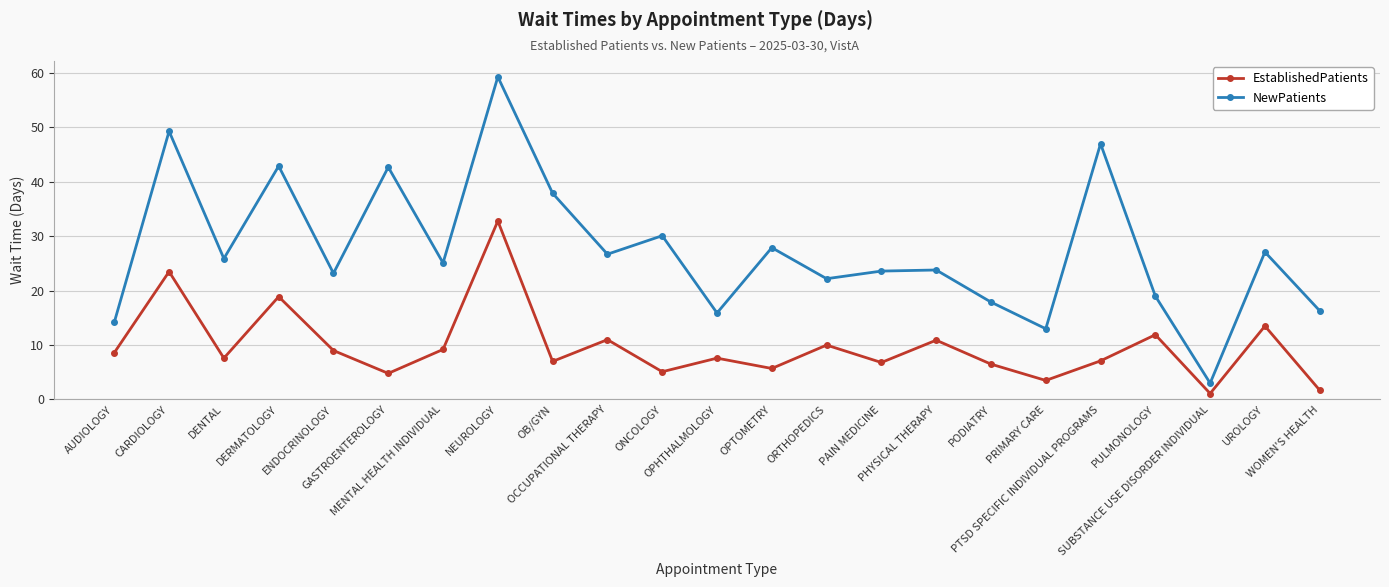

What is the total value across all series at OCCUPATIONAL THERAPY?

37.7